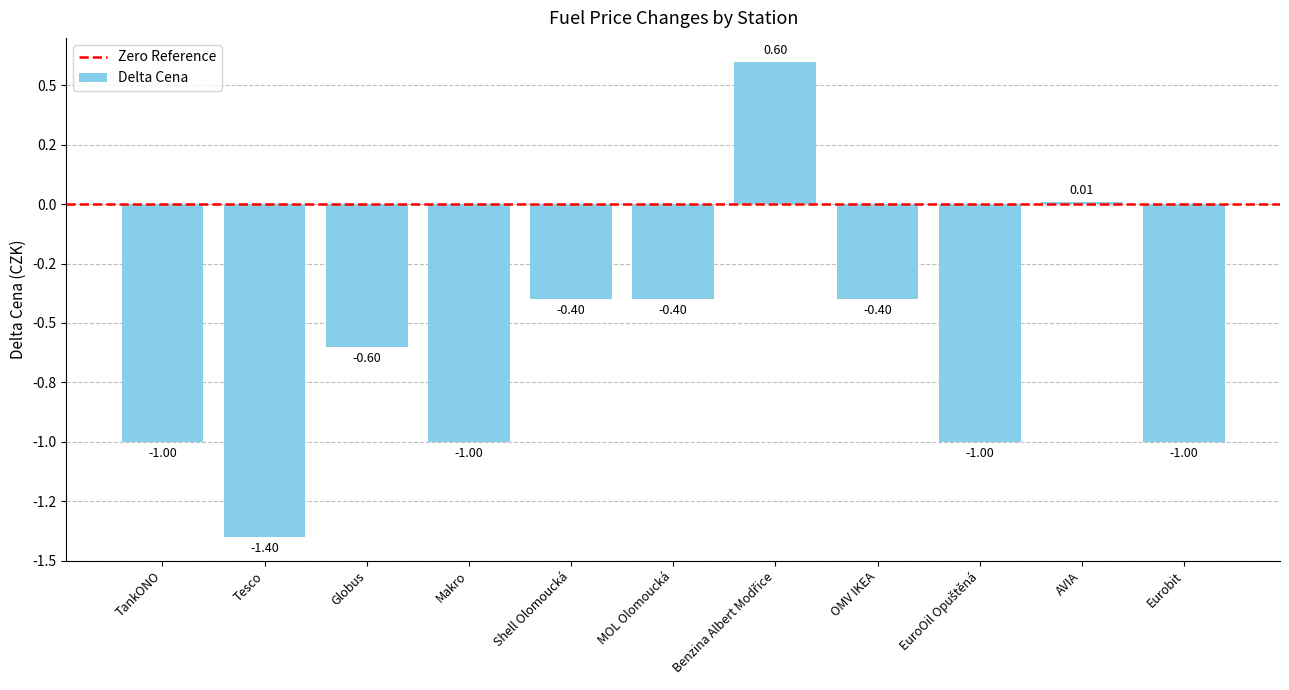

The chart shows a value of 0.0 at AVIA. True or false?

False